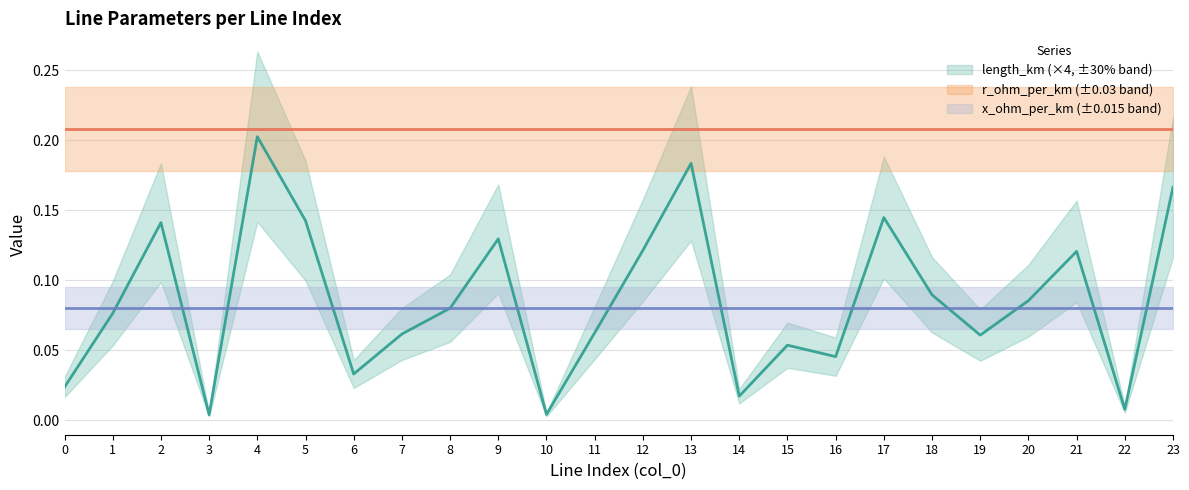

Which series has the largest total across all categories?

r_ohm_per_km